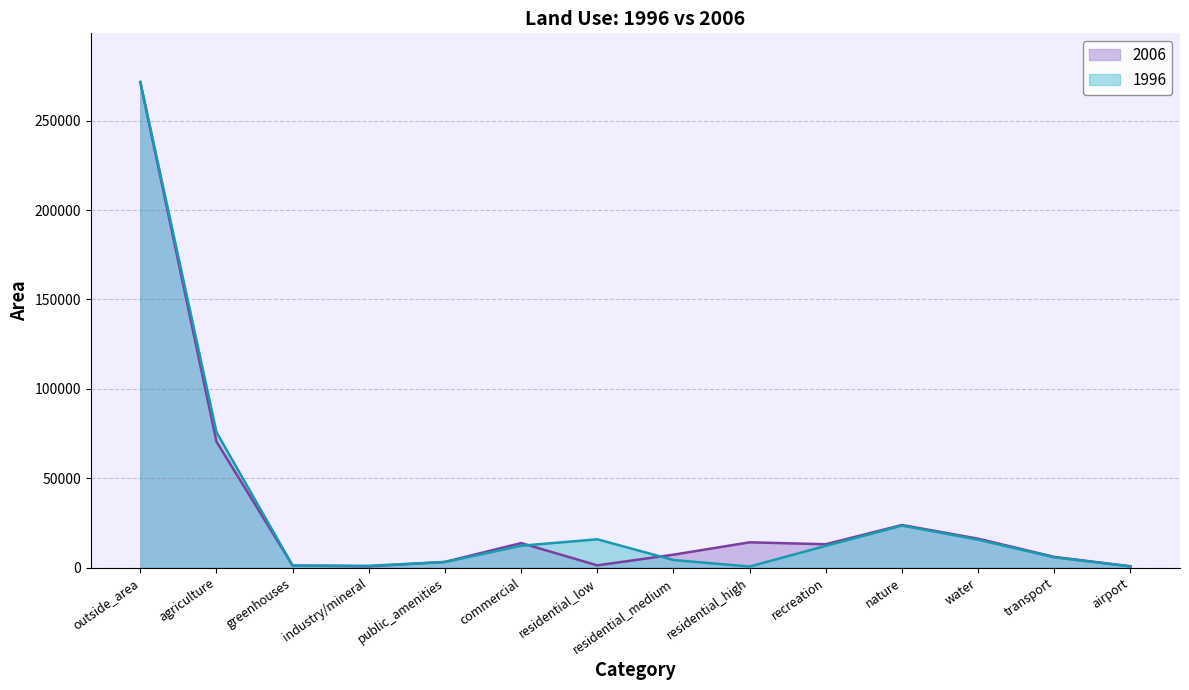

List the labels in order of 1996 value, smallest first.

residential_high, airport, industry/mineral, greenhouses, public_amenities, residential_medium, transport, recreation, commercial, water, residential_low, nature, agriculture, outside_area